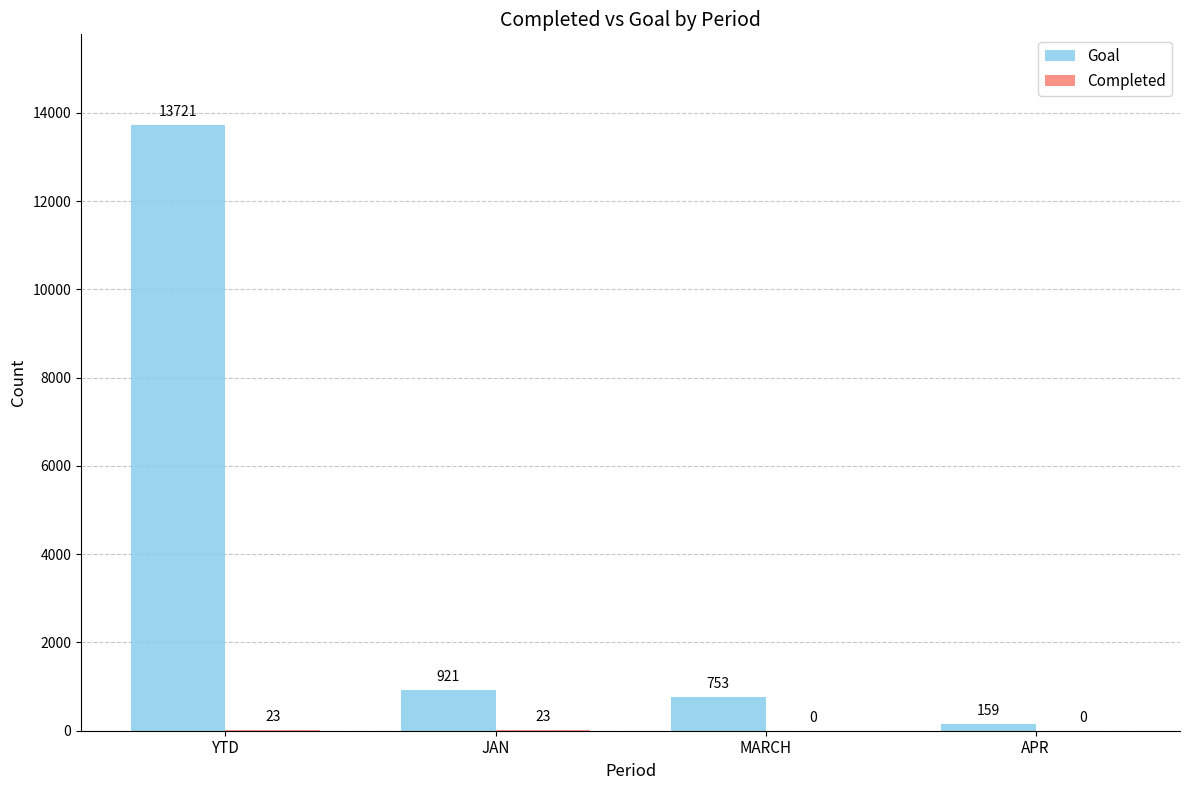

The value of Goal at MARCH is 753. True or false?

True